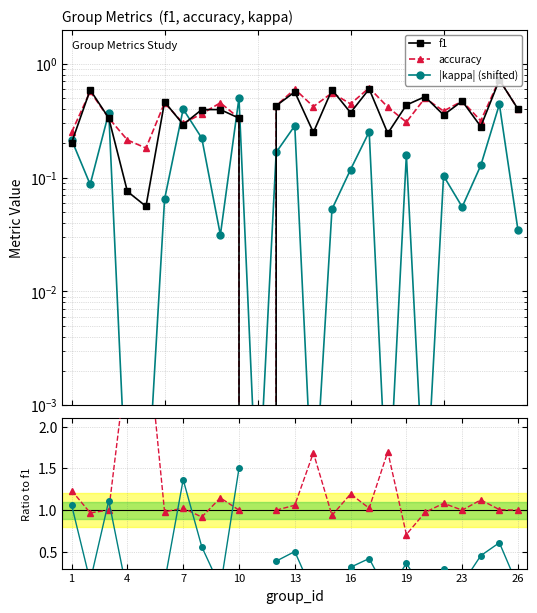

At how many categories does at least one series exceed 0?

25